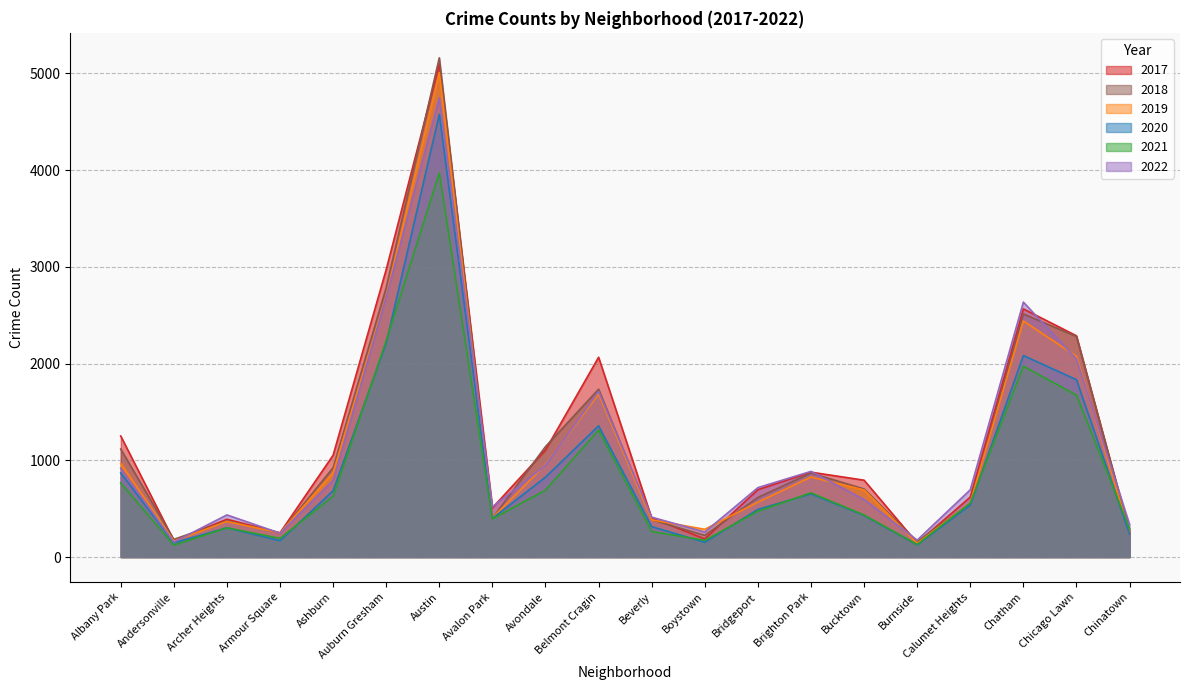

What is the label of the 1st point from the right?

Chinatown